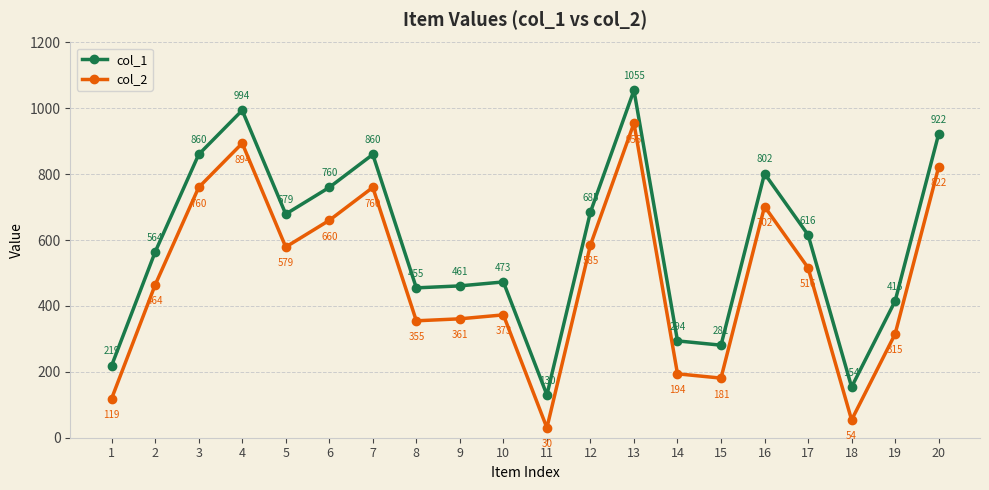

Reading left to right, extract all data points from this chart.

col_1: 1=219	2=564	3=860	4=994	5=679	6=760	7=860	8=455	9=461	10=473	11=130	12=685	13=1055	14=294	15=281	16=802	17=616	18=154	19=415	20=922
col_2: 1=119	2=464	3=760	4=894	5=579	6=660	7=760	8=355	9=361	10=373	11=30	12=585	13=955	14=194	15=181	16=702	17=516	18=54	19=315	20=822